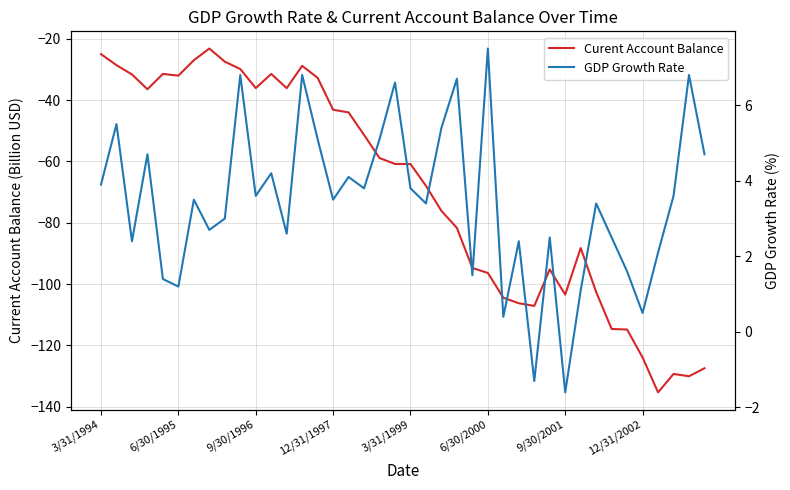

What are all the series names shown in the legend?

Curent Account Balance, GDP Growth Rate